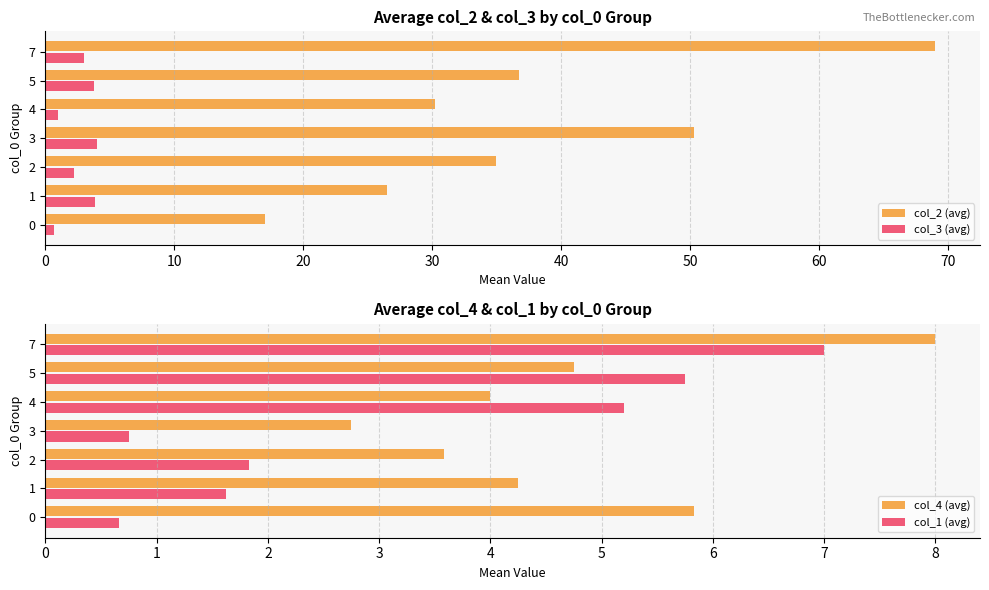

Does the chart contain any negative values?

No